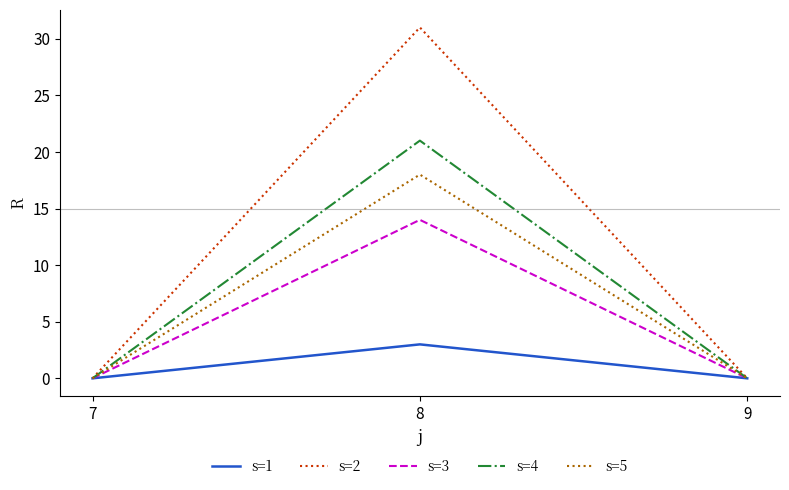

Rank the series by their maximum value, from highest to lowest.

s=2, s=4, s=5, s=3, s=1